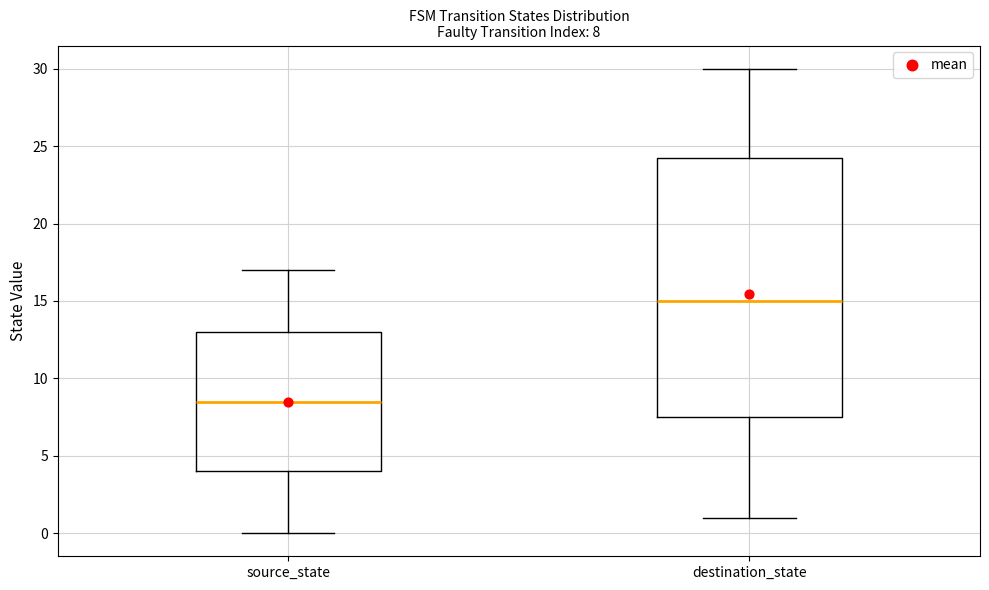

Which box is the tallest, from its lower edge to its upper edge?

destination_state